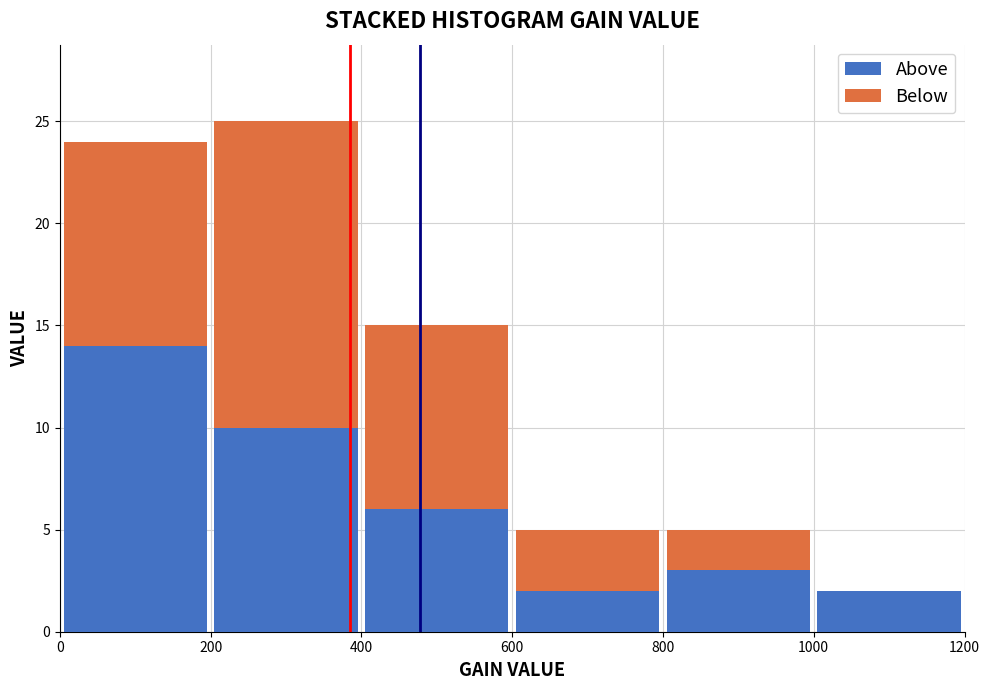

What is the total height of the stacked bar covering 0 to 200 on the x-axis? The values are not printed on the chart, so give them approximately, as read against the axis.

24